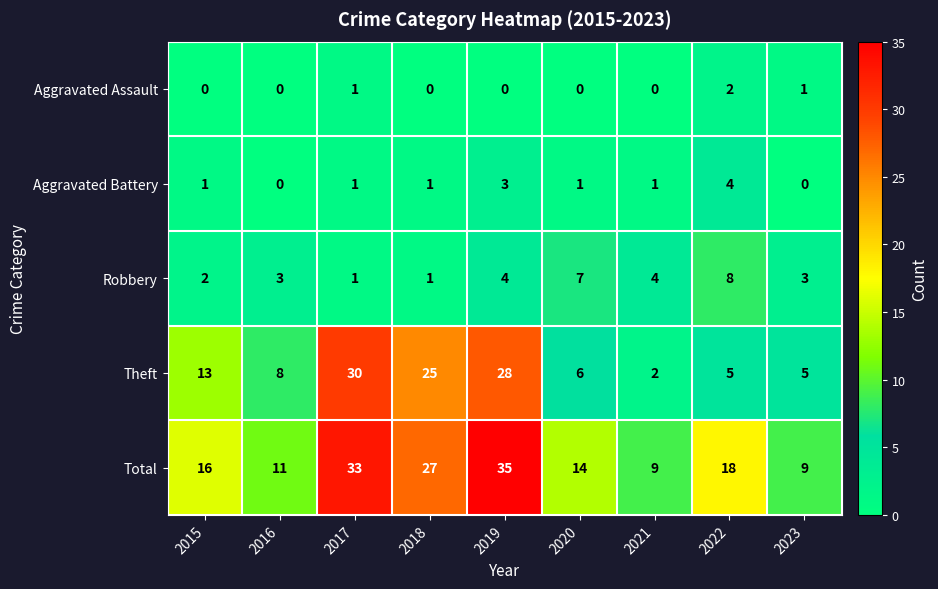

What is the difference between the maximum and minimum values in the Total series?

26